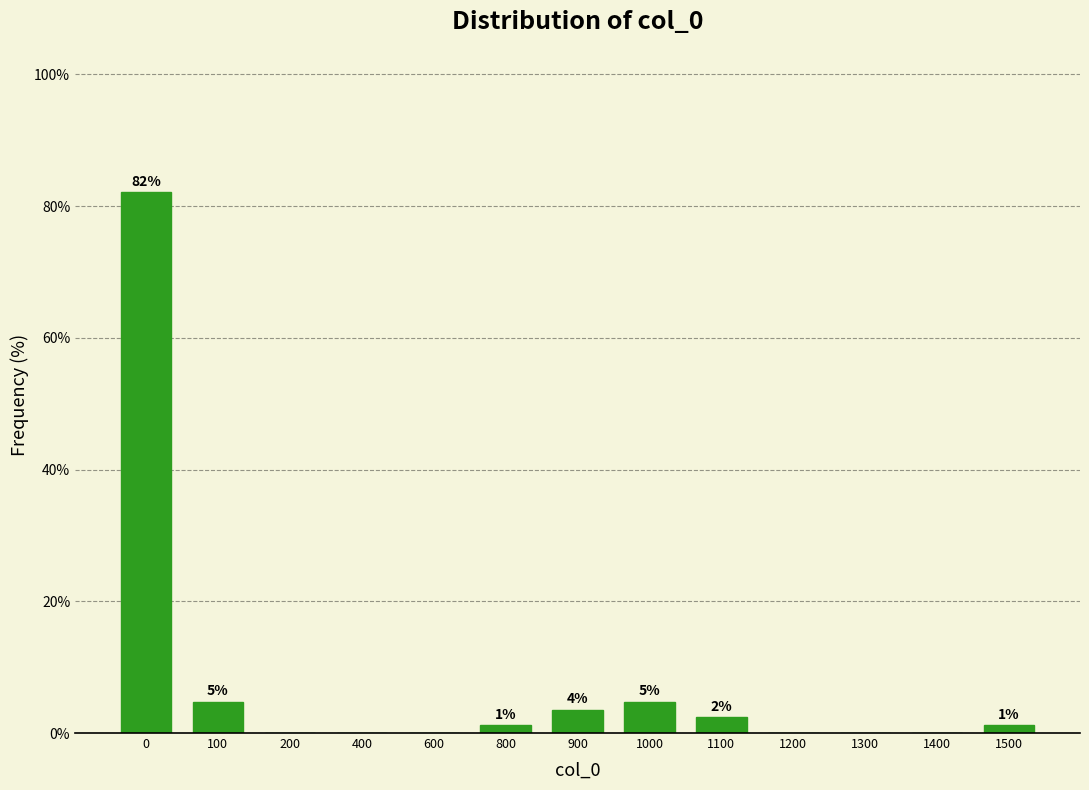

Are the bars horizontal?

No